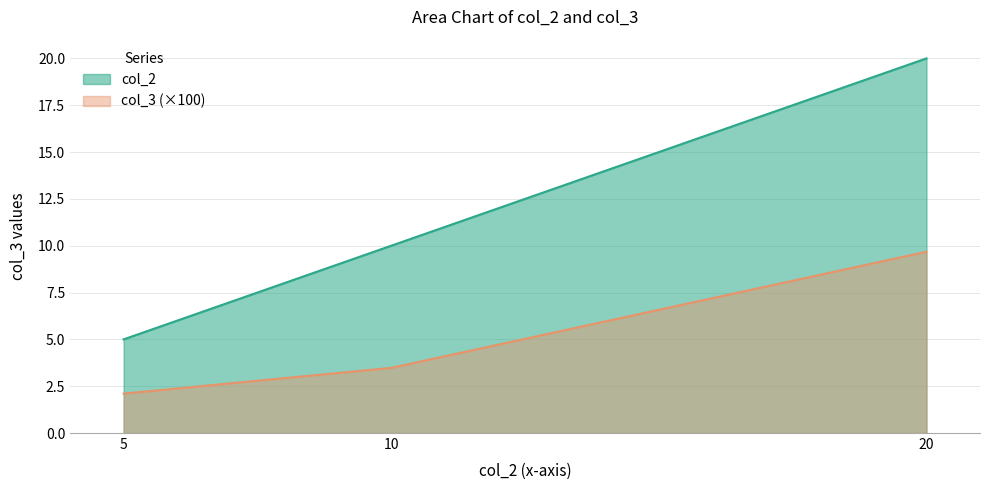

Rank the categories by col_2 value from highest to lowest.

20, 10, 5